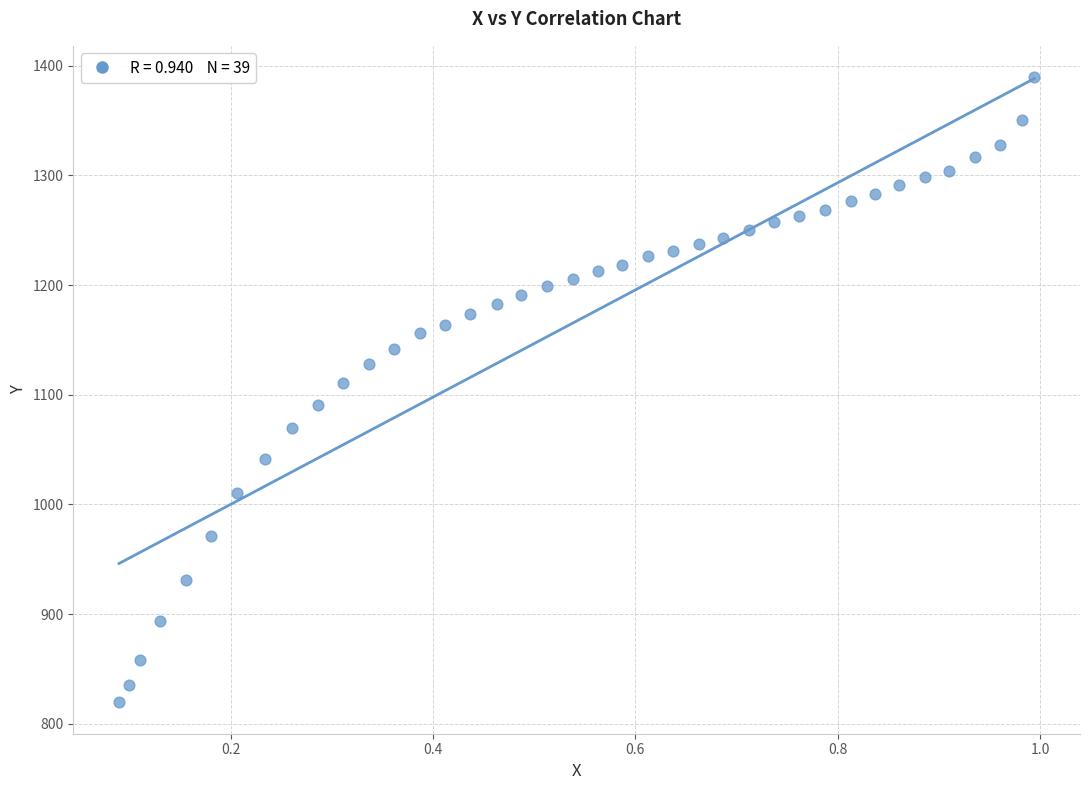

What Y value in the scatter plot is closest to 1104?

1110.9